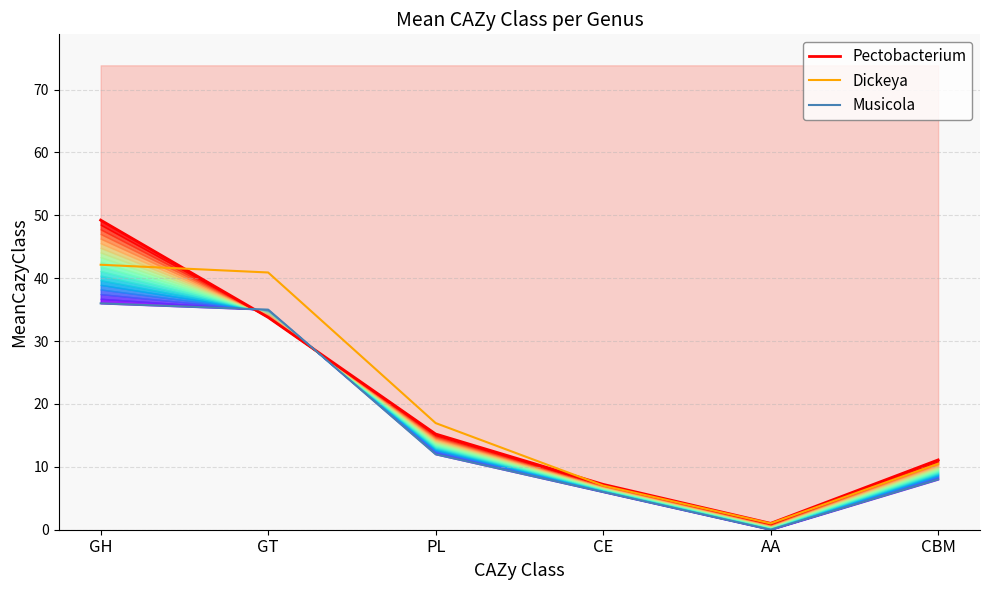

At which category does the chart reach its minimum across all series?

AA